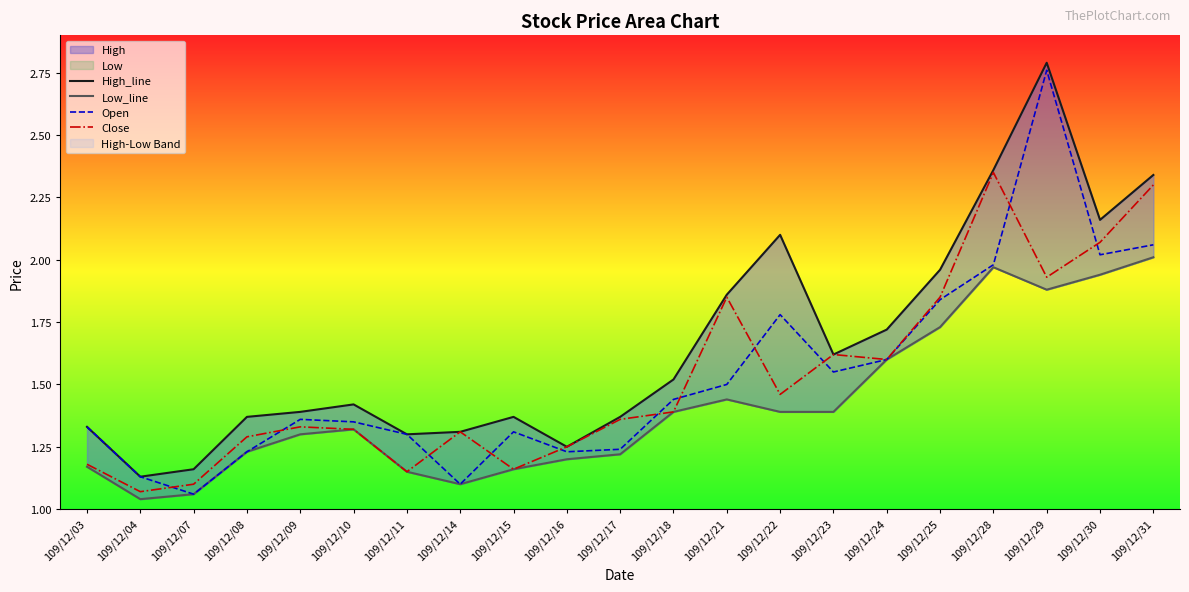

Reading left to right, what are all the values shown in this chart?

High_line: 109/12/03=1.3	109/12/04=1.1	109/12/07=1.2	109/12/08=1.4	109/12/09=1.4	109/12/10=1.4	109/12/11=1.3	109/12/14=1.3	109/12/15=1.4	109/12/16=1.2	109/12/17=1.4	109/12/18=1.5	109/12/21=1.9	109/12/22=2.1	109/12/23=1.6	109/12/24=1.7	109/12/25=2.0	109/12/28=2.4	109/12/29=2.8	109/12/30=2.2	109/12/31=2.3
Low_line: 109/12/03=1.2	109/12/04=1.0	109/12/07=1.1	109/12/08=1.2	109/12/09=1.3	109/12/10=1.3	109/12/11=1.1	109/12/14=1.1	109/12/15=1.2	109/12/16=1.2	109/12/17=1.2	109/12/18=1.4	109/12/21=1.4	109/12/22=1.4	109/12/23=1.4	109/12/24=1.6	109/12/25=1.7	109/12/28=2.0	109/12/29=1.9	109/12/30=1.9	109/12/31=2.0
Open: 109/12/03=1.3	109/12/04=1.1	109/12/07=1.1	109/12/08=1.2	109/12/09=1.4	109/12/10=1.4	109/12/11=1.3	109/12/14=1.1	109/12/15=1.3	109/12/16=1.2	109/12/17=1.2	109/12/18=1.4	109/12/21=1.5	109/12/22=1.8	109/12/23=1.6	109/12/24=1.6	109/12/25=1.8	109/12/28=2.0	109/12/29=2.8	109/12/30=2.0	109/12/31=2.1
Close: 109/12/03=1.2	109/12/04=1.1	109/12/07=1.1	109/12/08=1.3	109/12/09=1.3	109/12/10=1.3	109/12/11=1.1	109/12/14=1.3	109/12/15=1.2	109/12/16=1.2	109/12/17=1.4	109/12/18=1.4	109/12/21=1.9	109/12/22=1.5	109/12/23=1.6	109/12/24=1.6	109/12/25=1.9	109/12/28=2.4	109/12/29=1.9	109/12/30=2.1	109/12/31=2.3